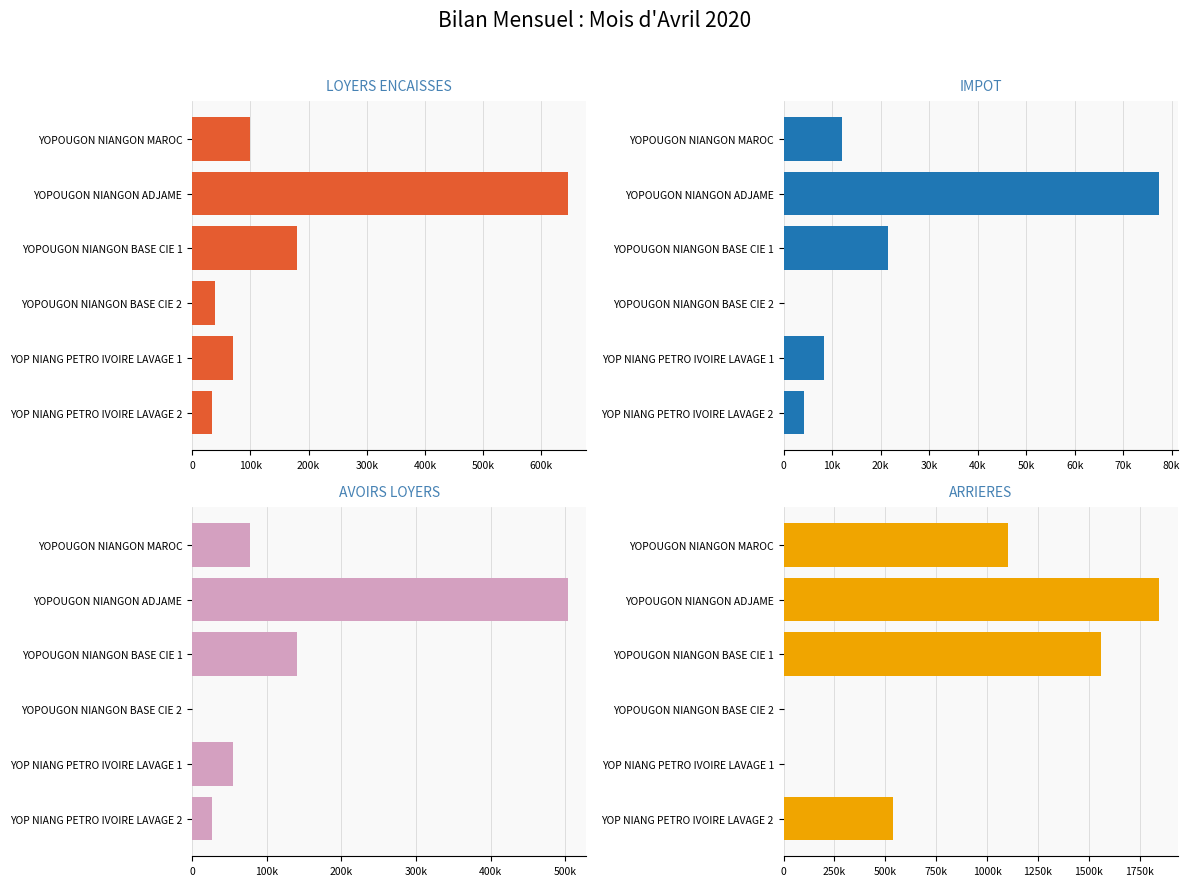

What is the minimum value for LOYERS ENCAISSES?

35000